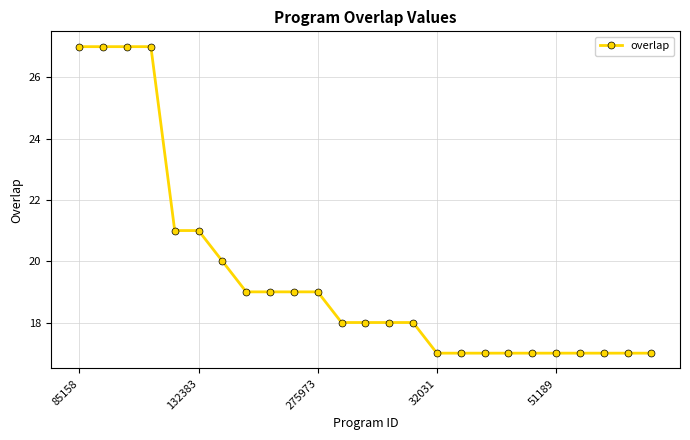

What is the difference between the second highest and minimum values?

10